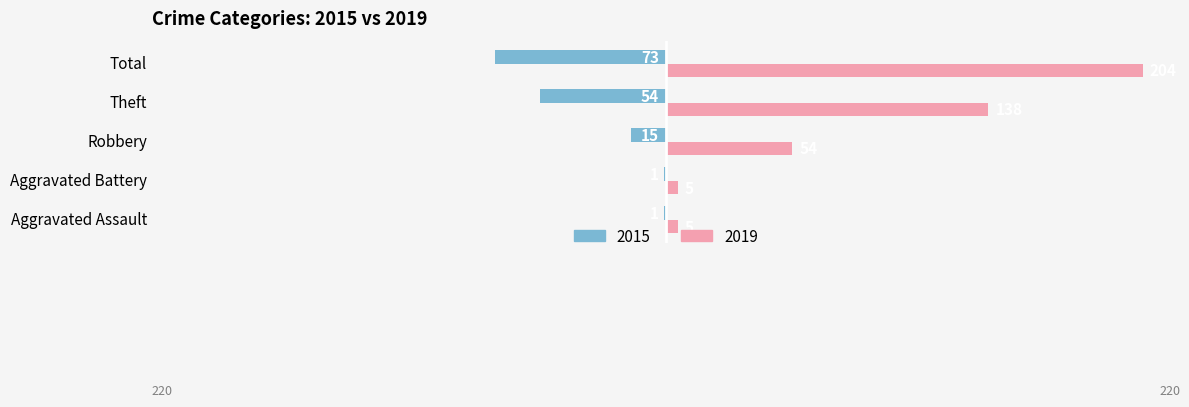

Which label corresponds to the largest value in the chart?

Total